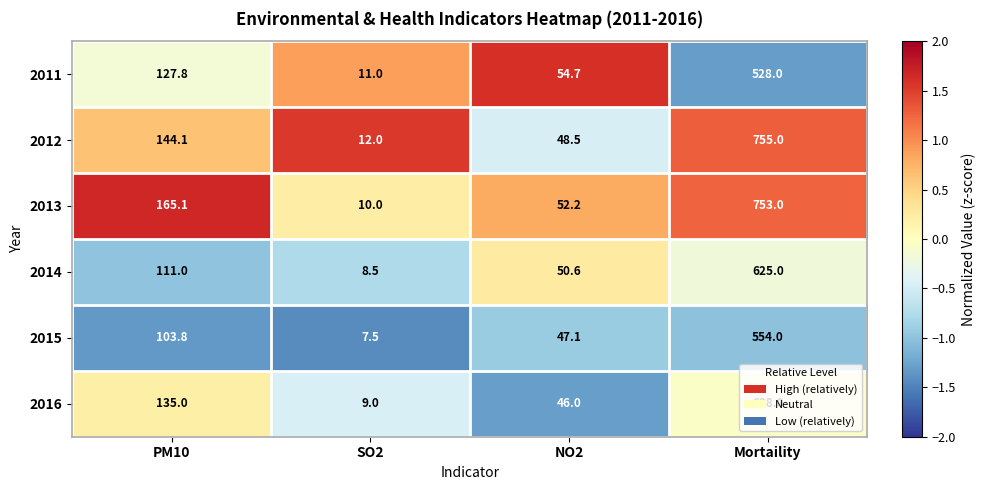

At which category does the chart reach its peak across all series?

Mortaility